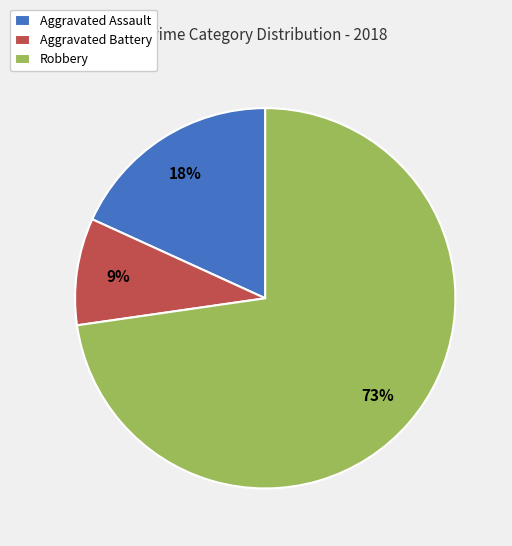

Combined, do Aggravated Assault and Aggravated Battery account for over 50%?

No